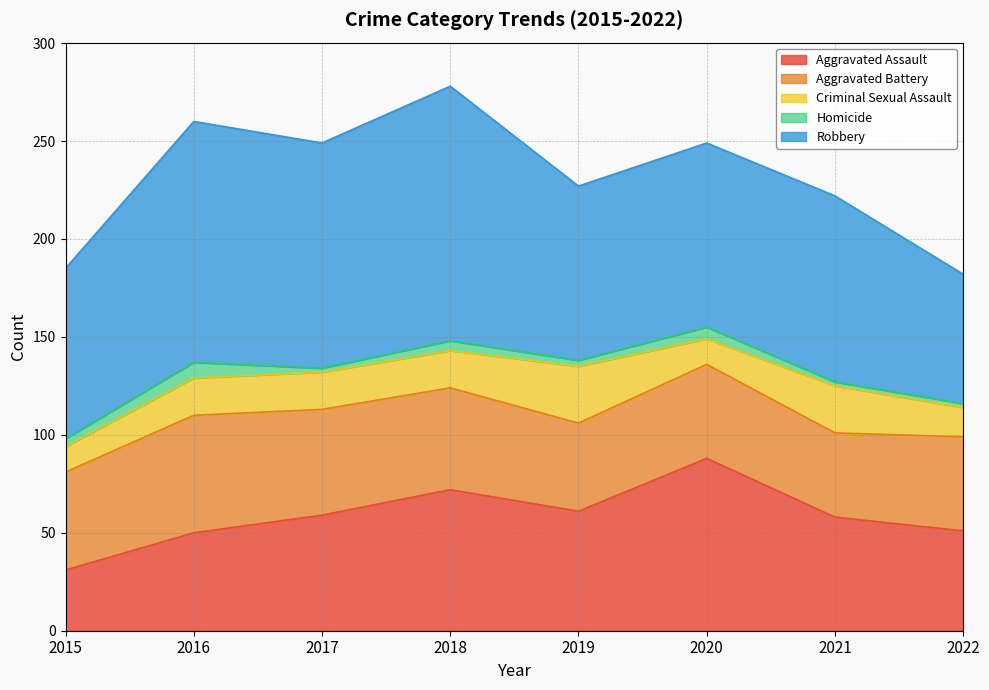

True or false: Robbery and Aggravated Assault cross at least once.

False